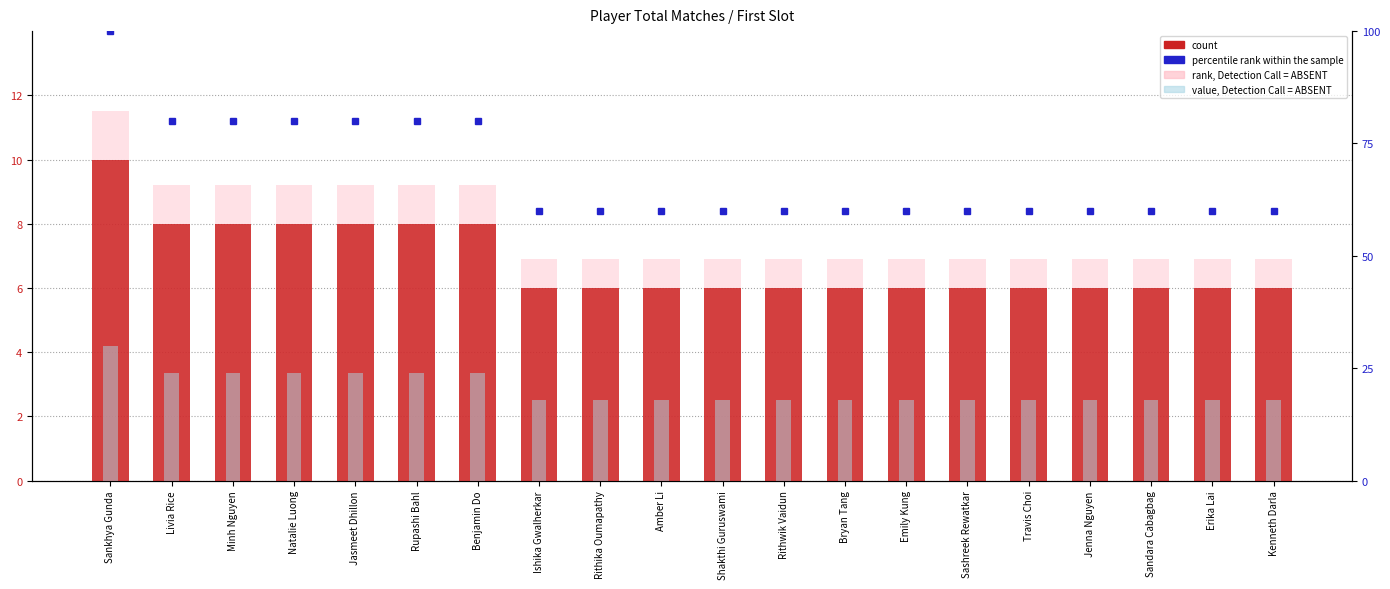

Between Jasmeet Dhillon and Rupashi Bahl, which is larger?

Jasmeet Dhillon